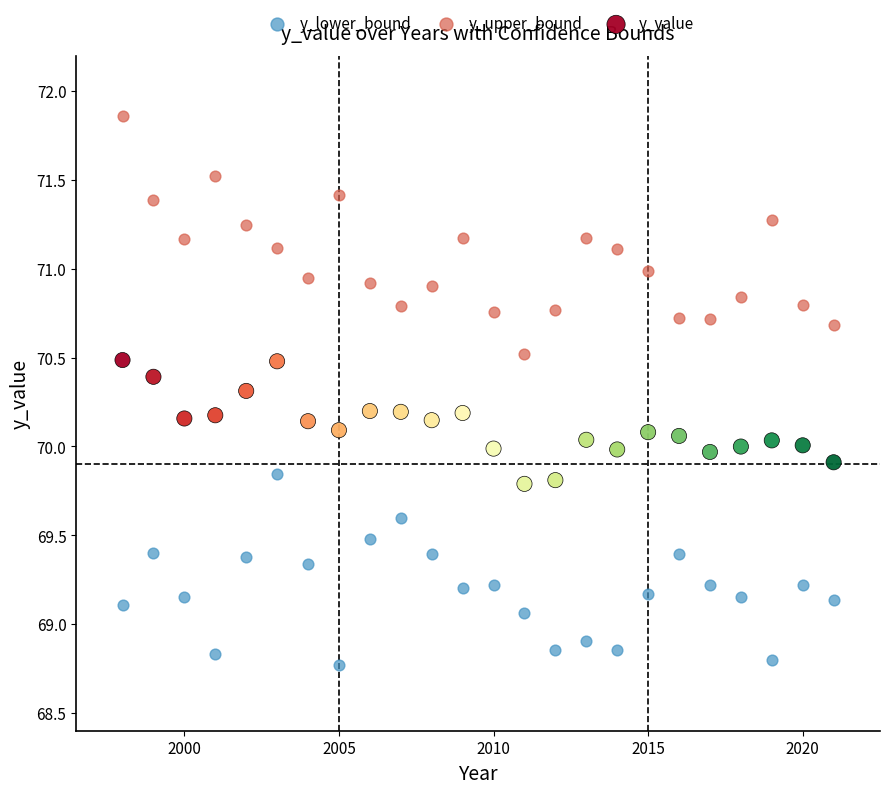

Across all data points, what is the range of X values (max minus min)?

23.0